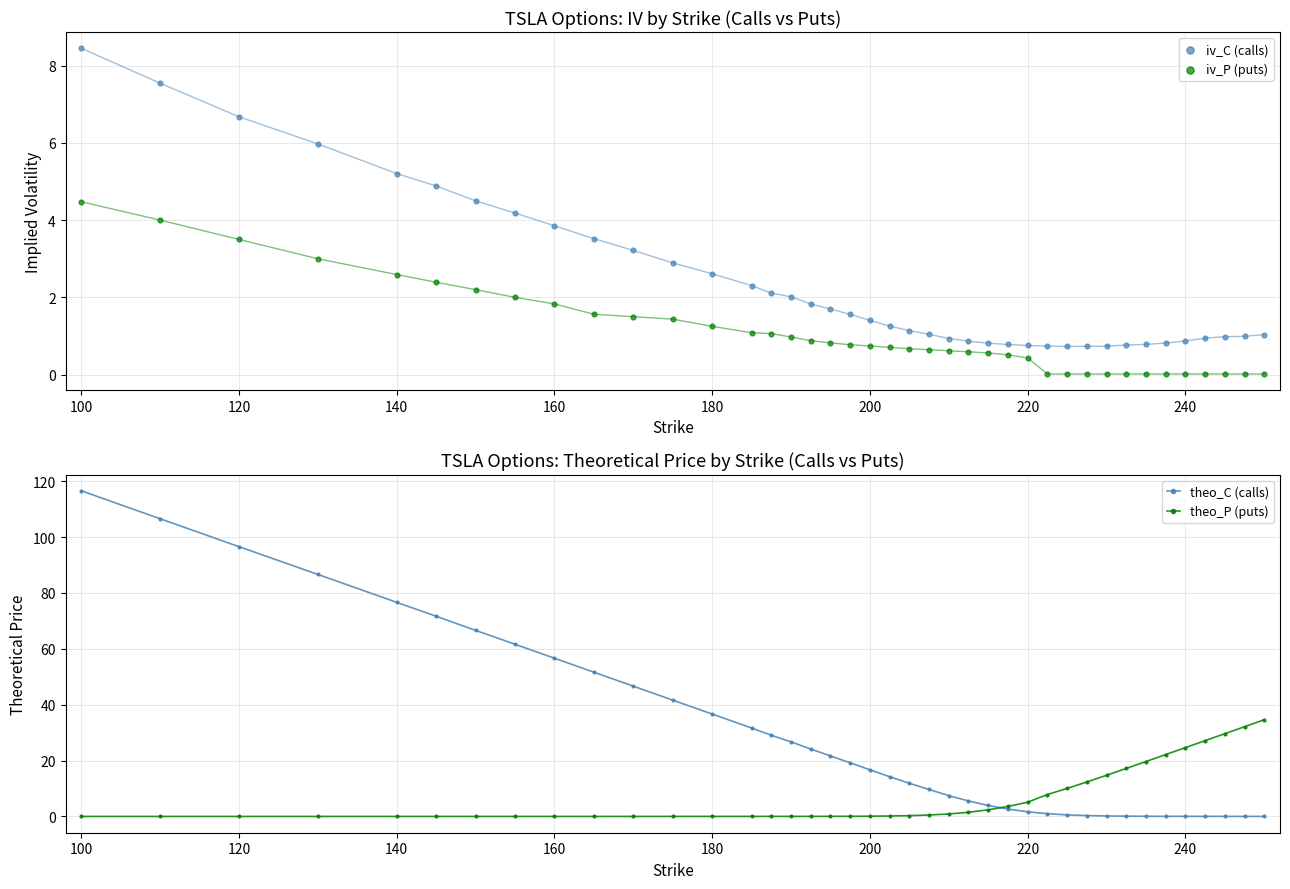

What are all the series names shown in the legend?

iv_C (calls), iv_P (puts), theo_C (calls), theo_P (puts)